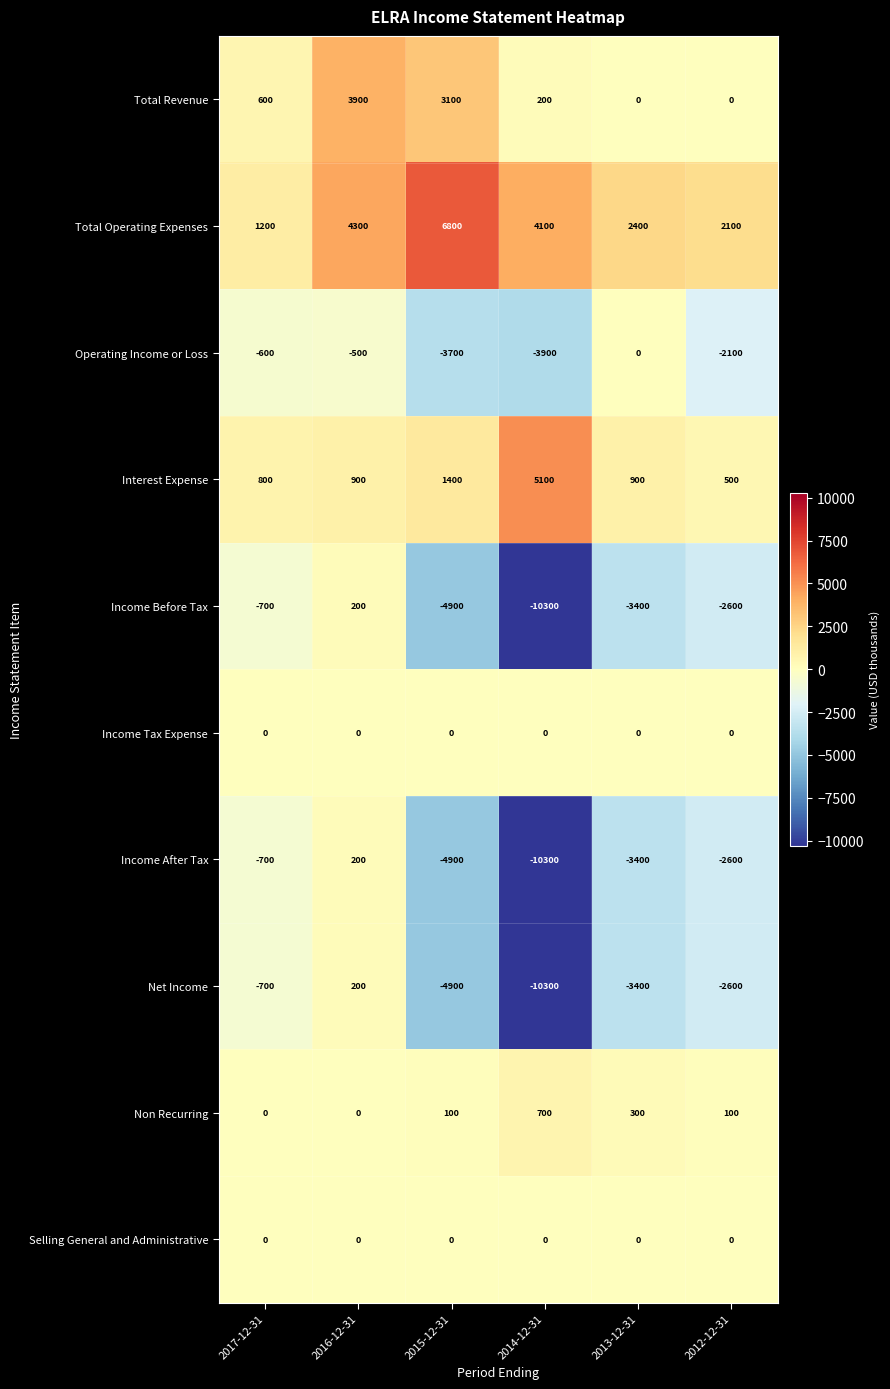

Where does the Income After Tax series first go above -2600?

2017-12-31